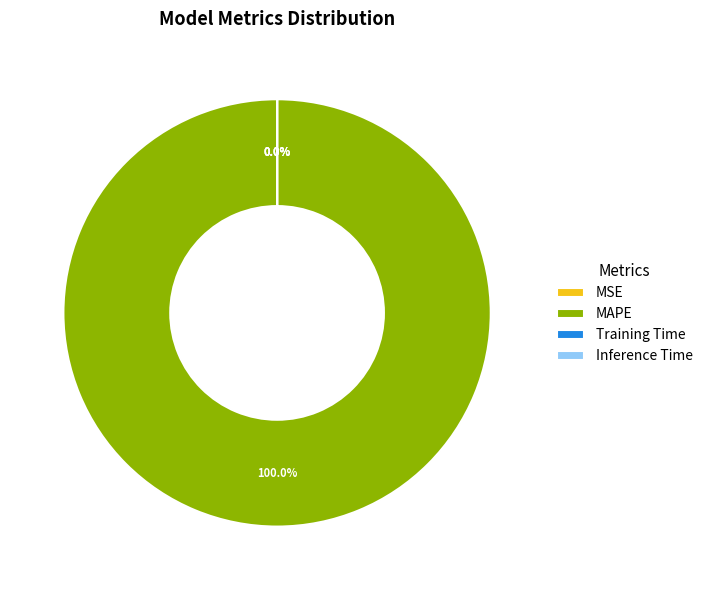

Is it true that Training Time is 5% of the pie?

False